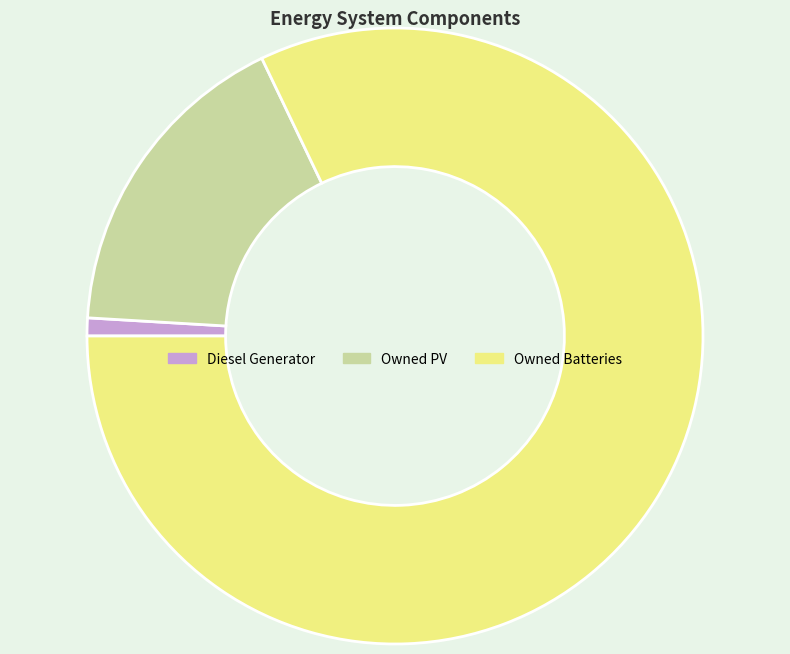

Between Owned Batteries and Diesel Generator, which is larger?

Owned Batteries